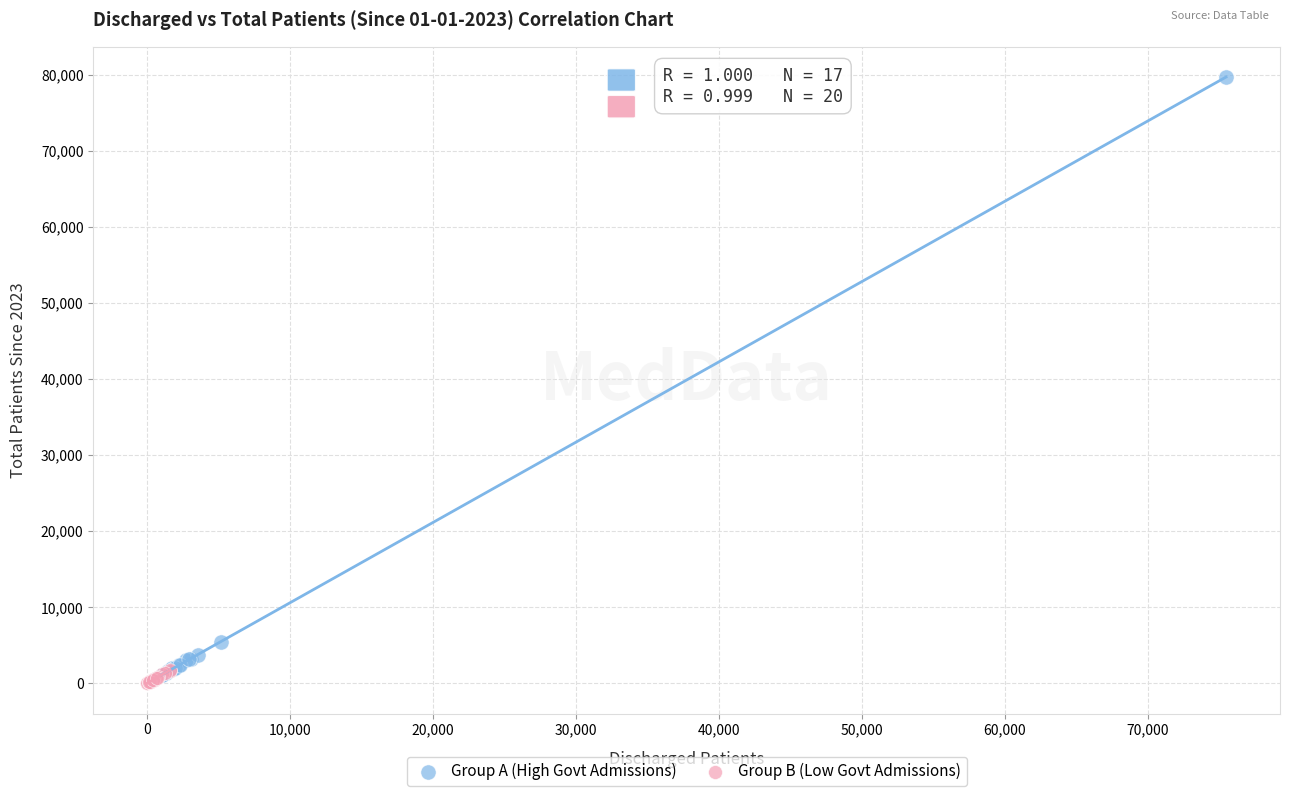

Which series contains the highest Y value?

Group A (High Govt Admissions)